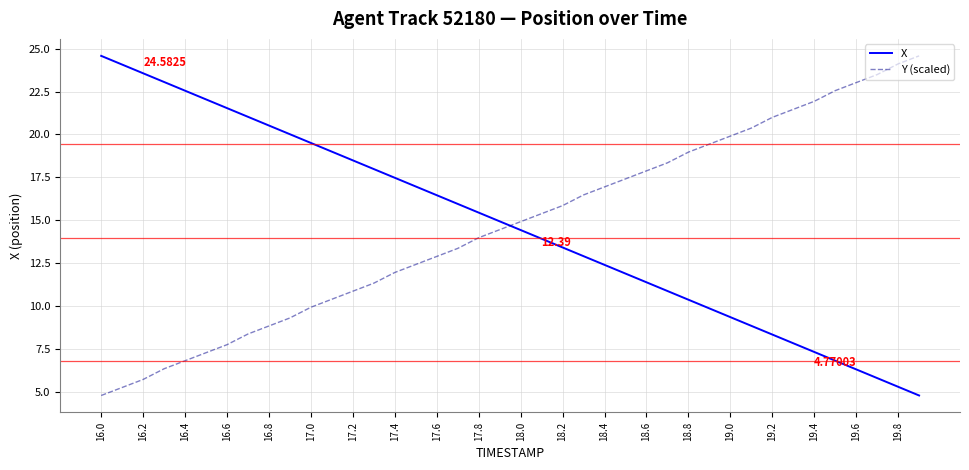

True or false: X and Y (scaled) cross at least once.

True